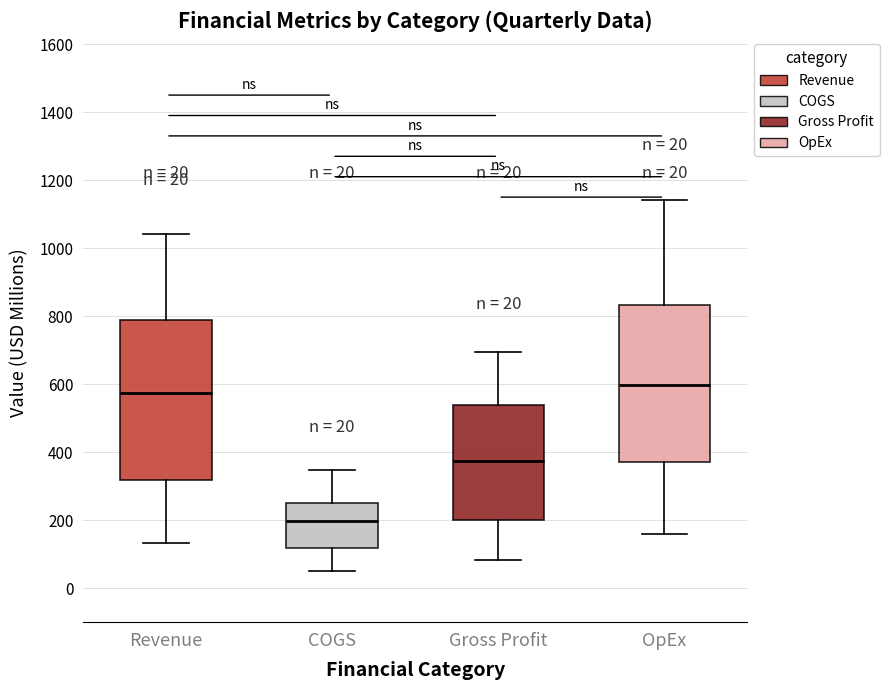

Which box has the lowest median line?

COGS